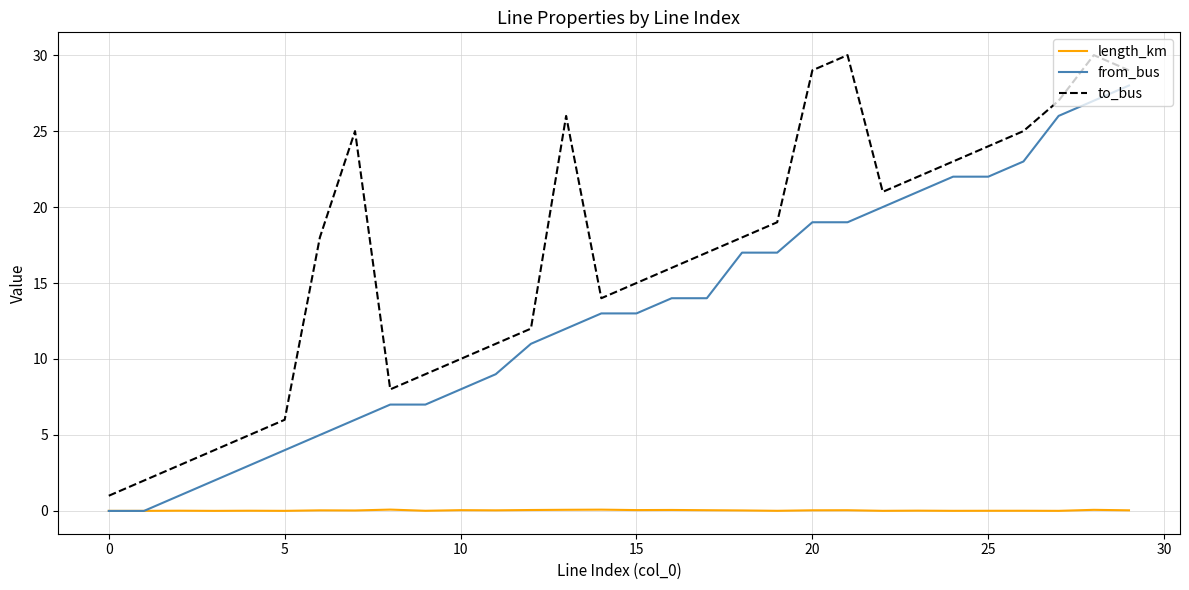

What are all the series names shown in the legend?

length_km, from_bus, to_bus